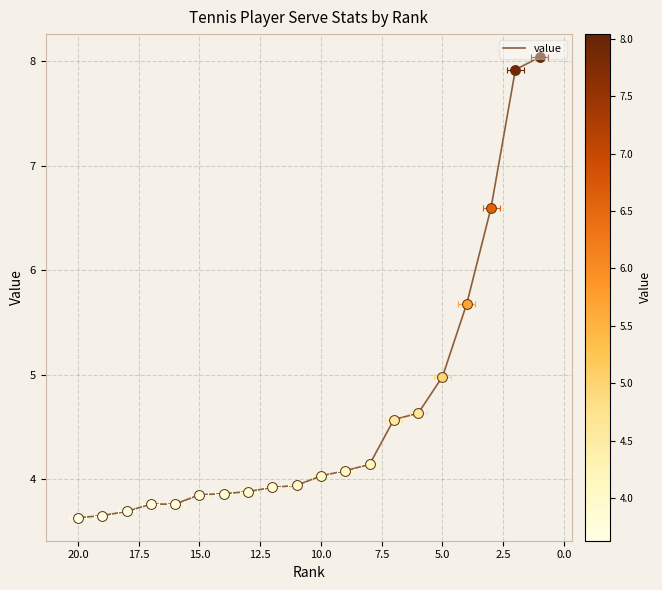

Which has a higher value, 13 or 2.5?

2.5